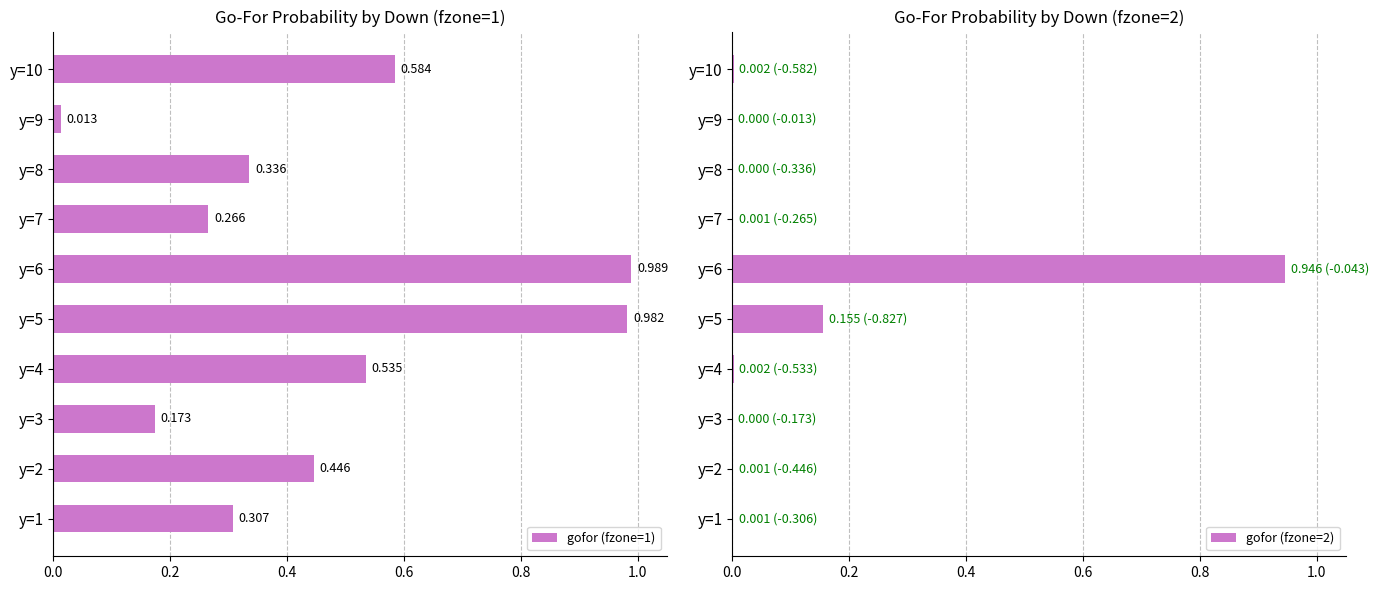

What is the sum of the gofor (fzone=2) values at y=5 and y=6?

1.1